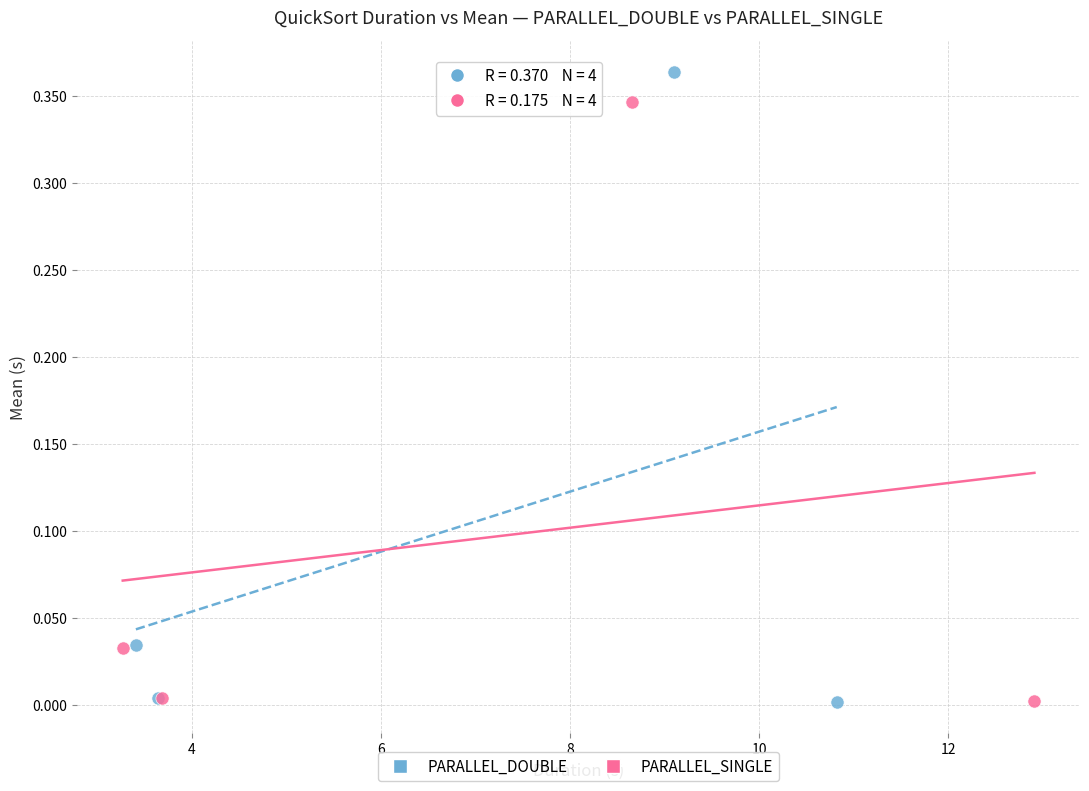

Which series reaches the maximum Y coordinate?

PARALLEL_DOUBLE